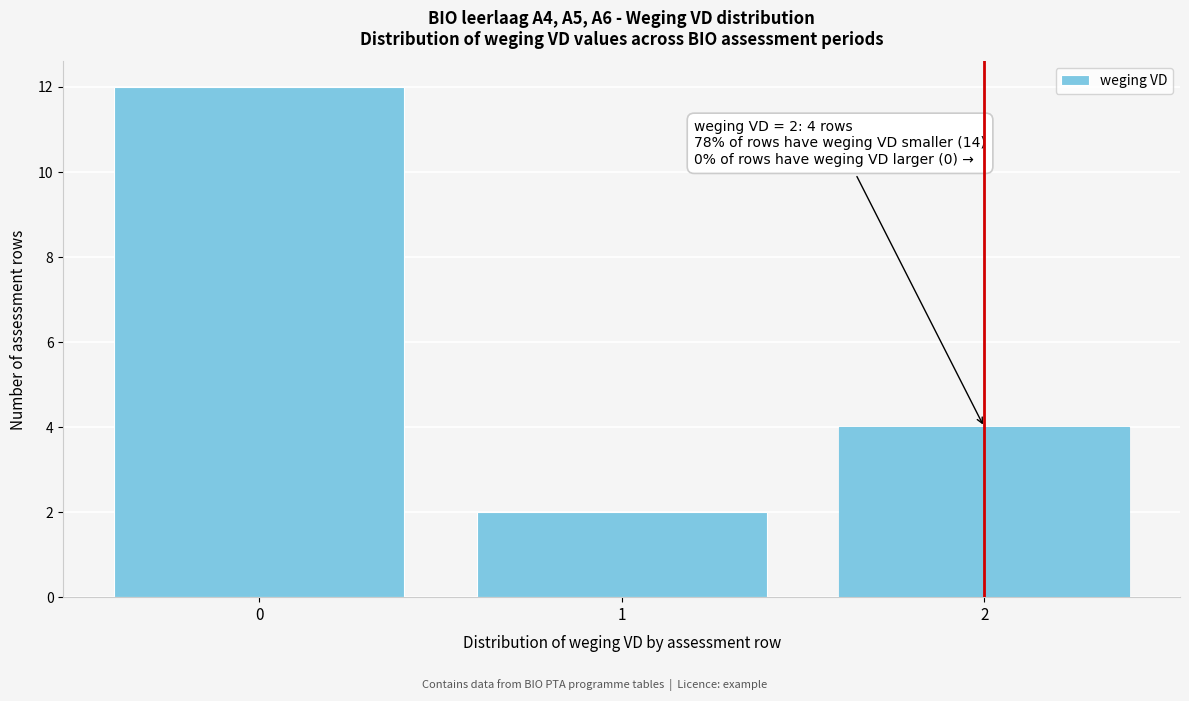

Reading left to right, transcribe all the data shown in this chart.

12	2	4